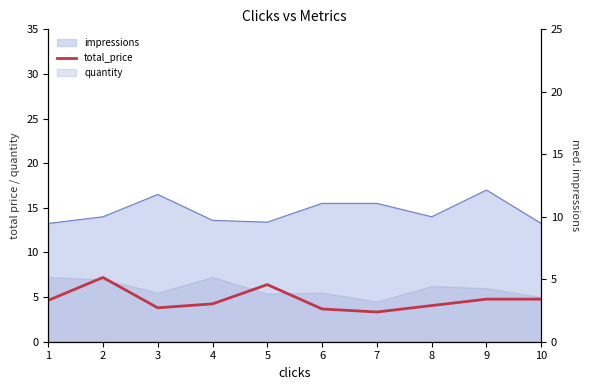

The value at 3 is 3.8. True or false?

True